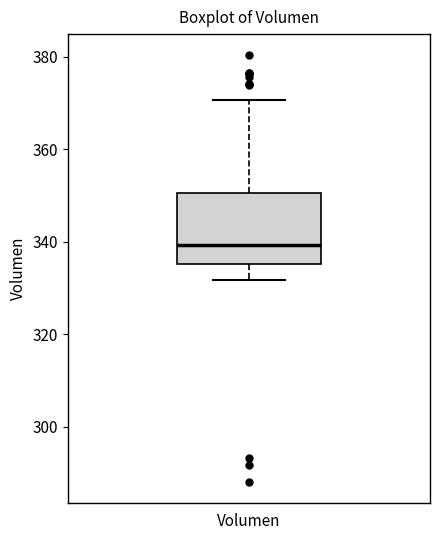

Where does the lower whisker of the box for Volumen end on the y-axis? The values are not printed on the chart, so give them approximately, as read against the axis.

332